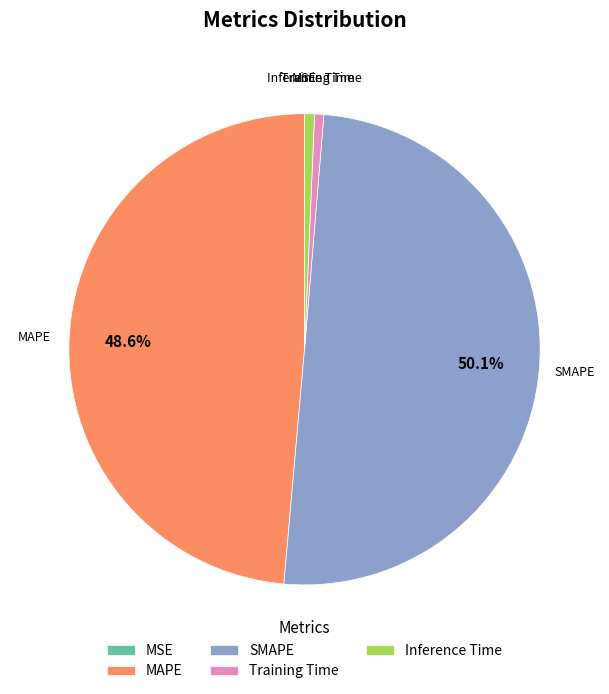

Which category accounts for the majority?

SMAPE